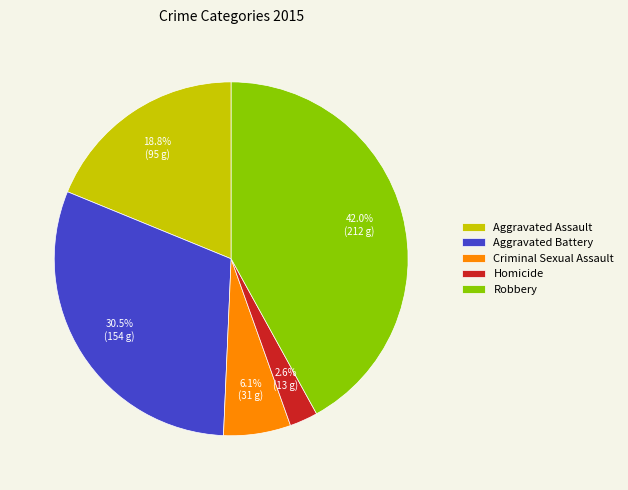

To the nearest percent, what is the difference between the largest and smallest slice percentages?

39%